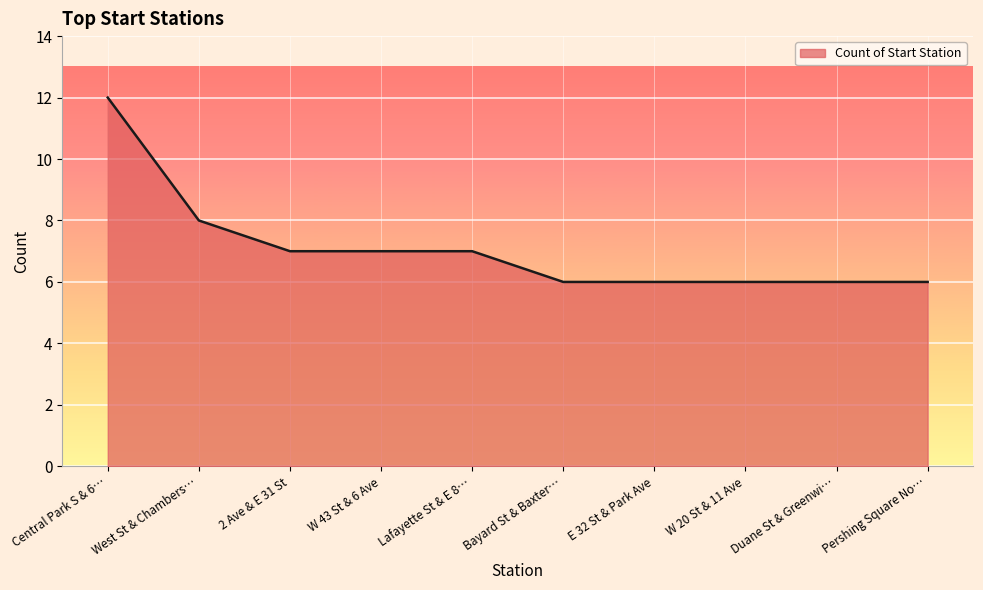

What is the difference between the maximum and minimum values?

6